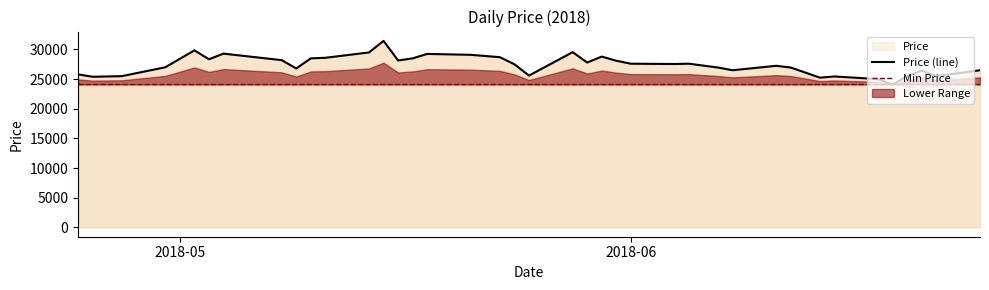

What is the minimum value for Price (line)?

24100